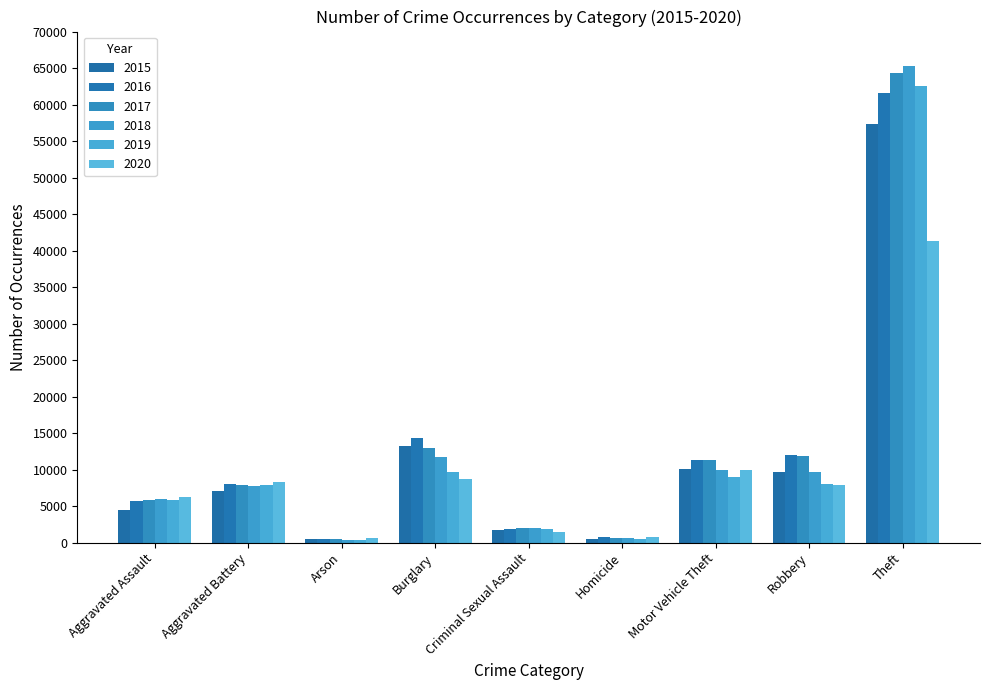

The 2019 series shows 6211 at Burglary. True or false?

False